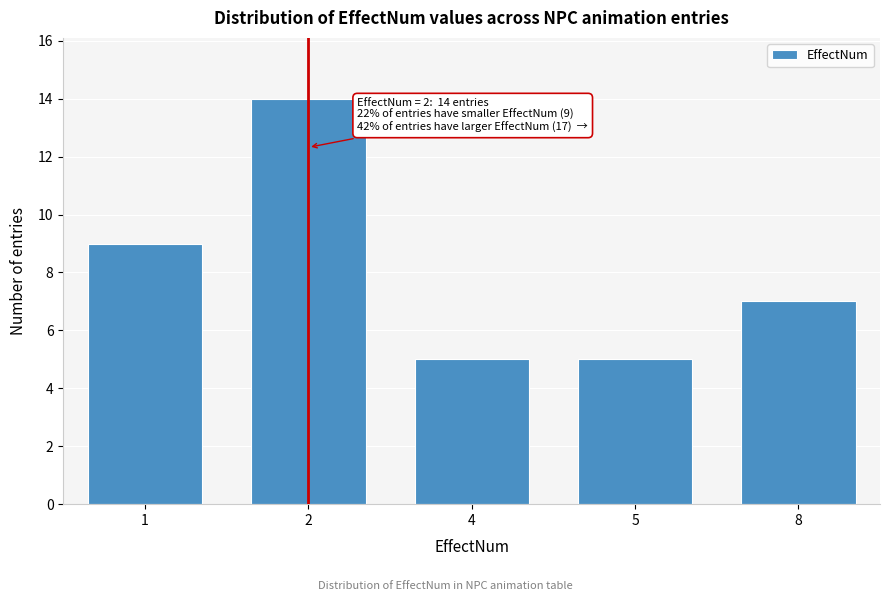

Reading left to right, what are all the values shown in this chart?

1=9	2=14	4=5	5=5	8=7